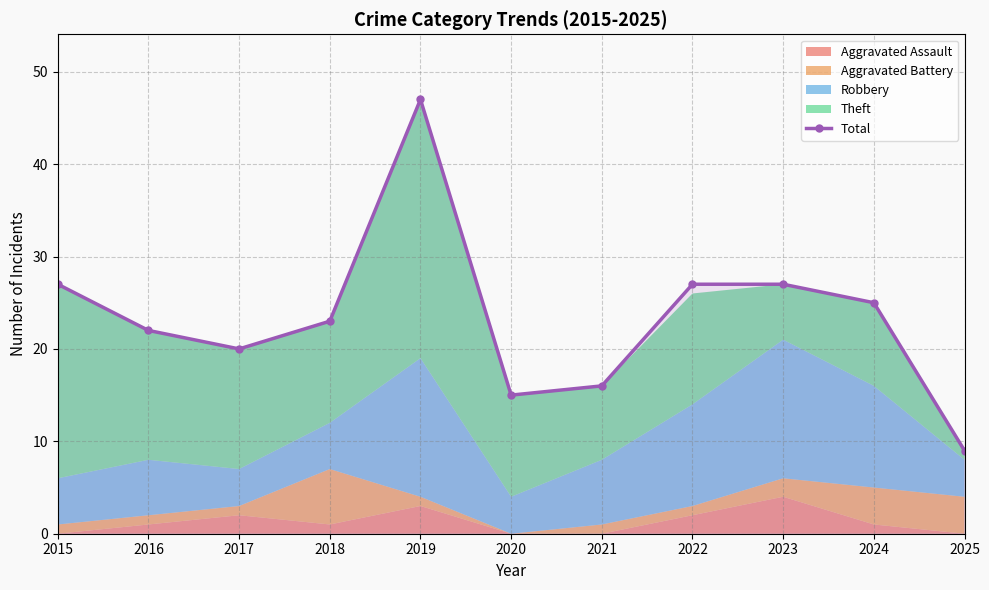

The value at 2018 is 30. True or false?

False